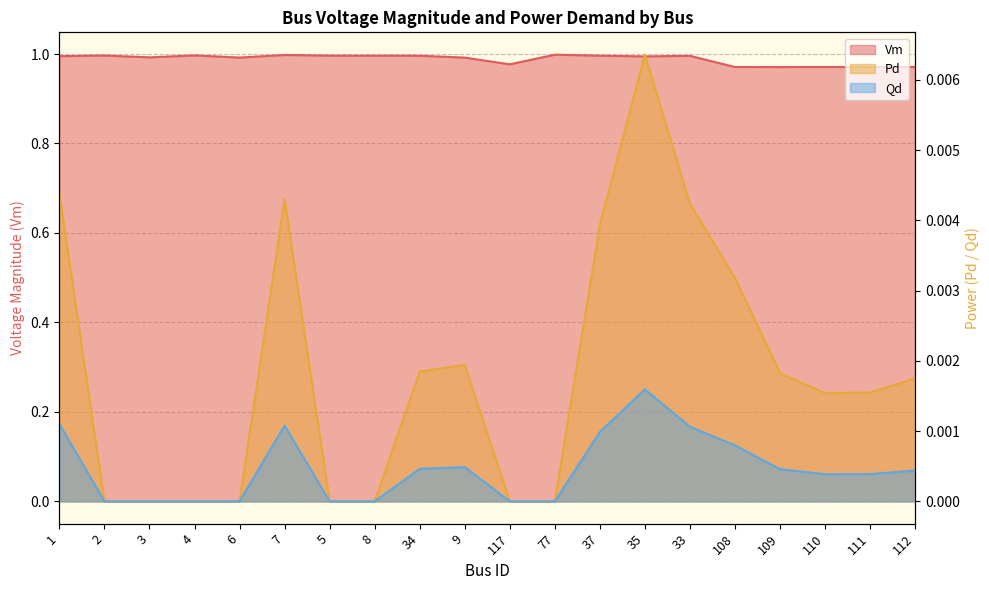

List the series in order of their peak value, highest first.

Vm, Pd, Qd